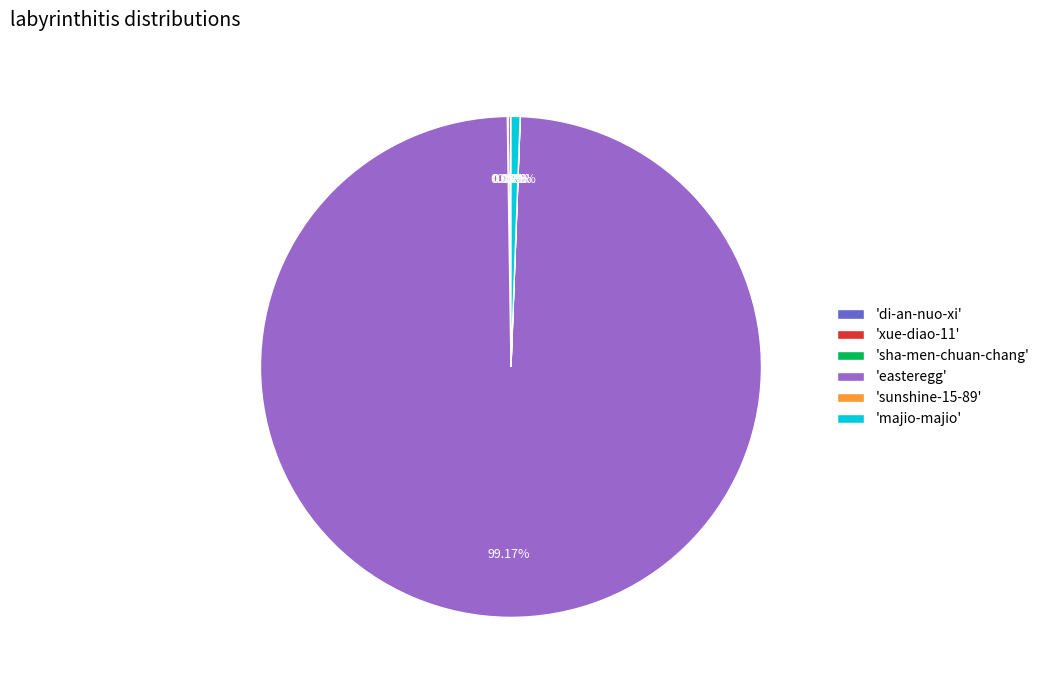

Which category accounts for the majority?

'easteregg'